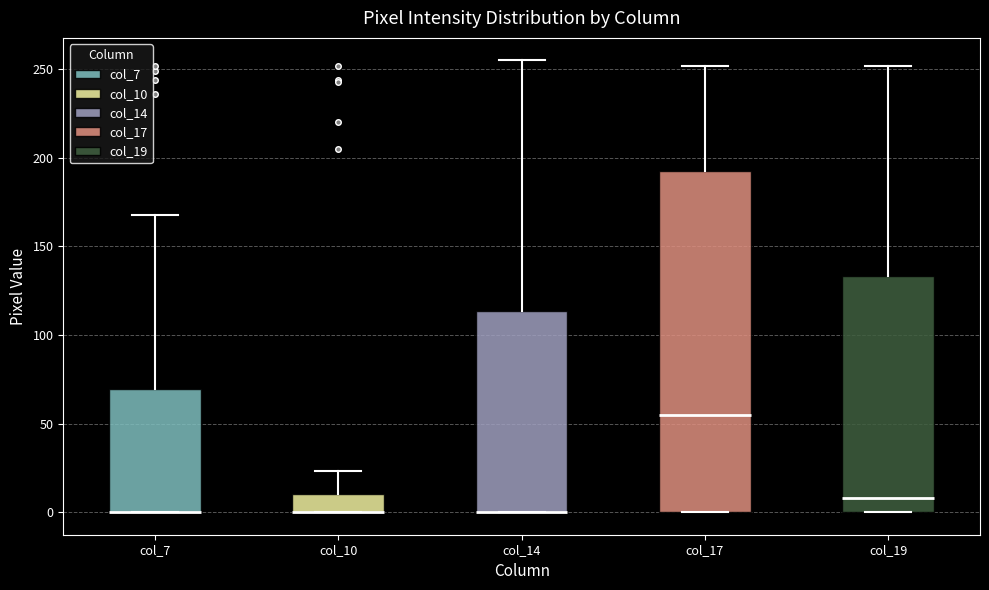

Reading left to right, transcribe this box plot: for each box, give where its median line is, the range the box spans, and where its two whiskers end, as read against the y-axis. The values are not printed on the chart, so give them approximately, as read against the axis.

col_7: median 0 (drawn on the box's lower edge), box 0 to 70, whiskers 0 to 170
col_10: median 0 (drawn on the box's lower edge), box 0 to 10, whiskers 0 to 25
col_14: median 0 (drawn on the box's lower edge), box 0 to 115, whiskers 0 to 255
col_17: median 55, box 0 to 195, whiskers 0 to 250
col_19: median 10, box 0 to 135, whiskers 0 to 250